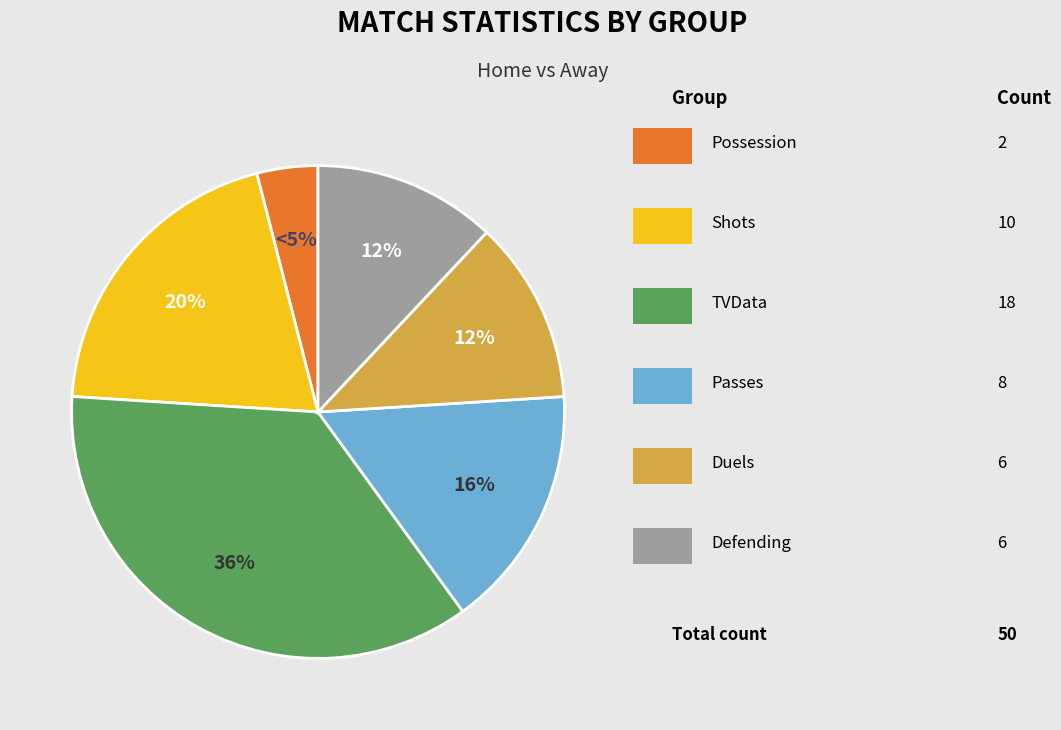

Combined, do Shots and Possession account for over 50%?

No